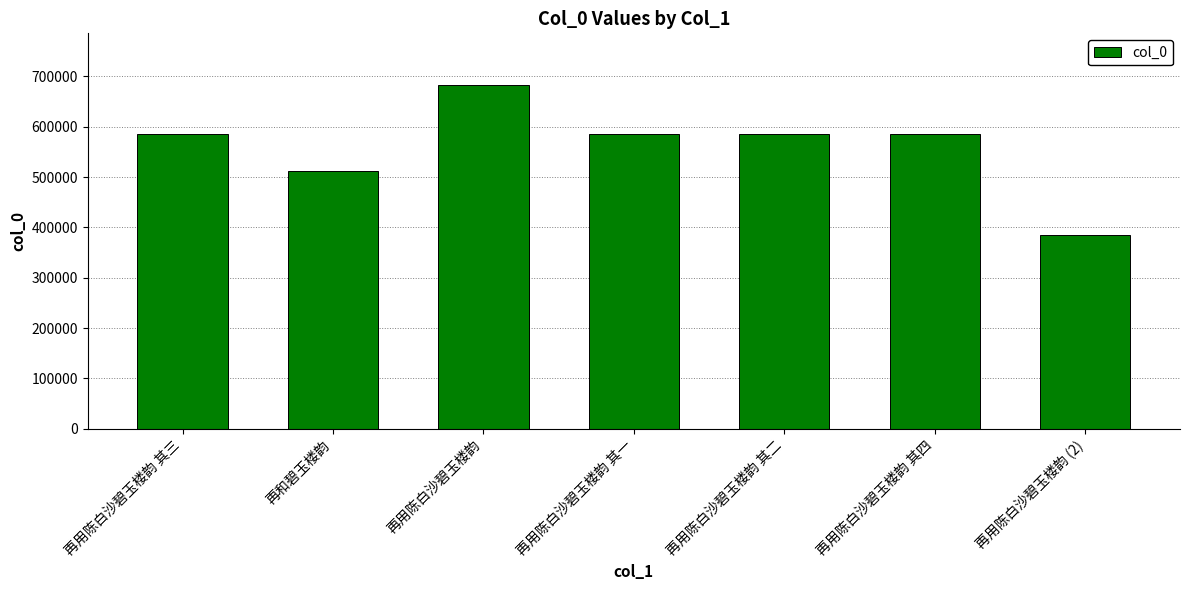

What is the greatest value displayed?

683147